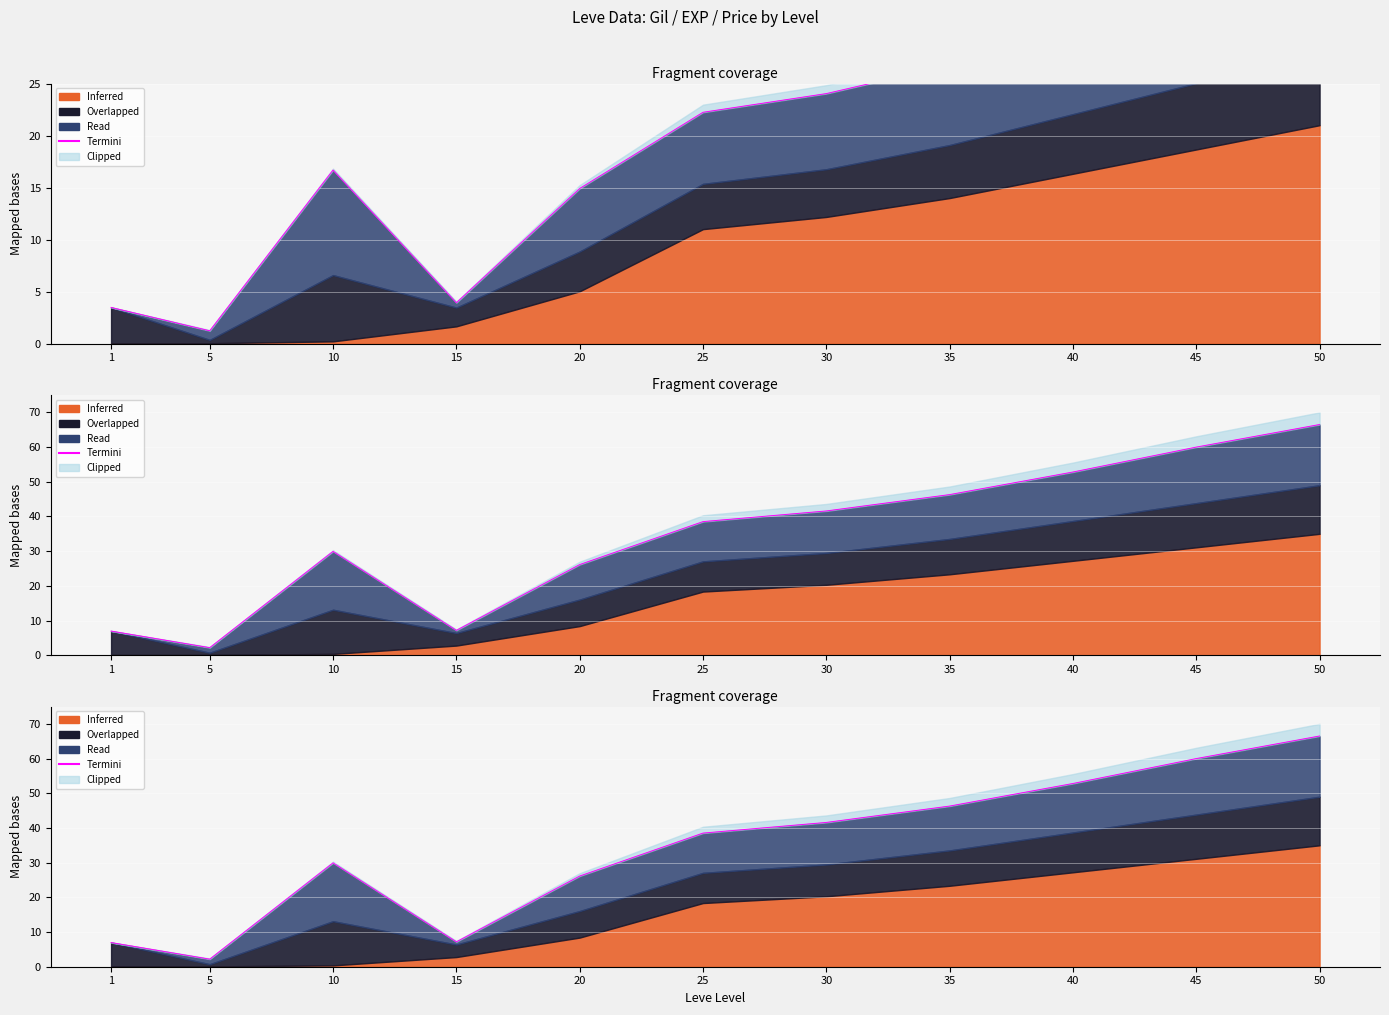

List the labels in order of value, smallest first.

5, 1, 15, 20, 10, 25, 30, 35, 40, 45, 50